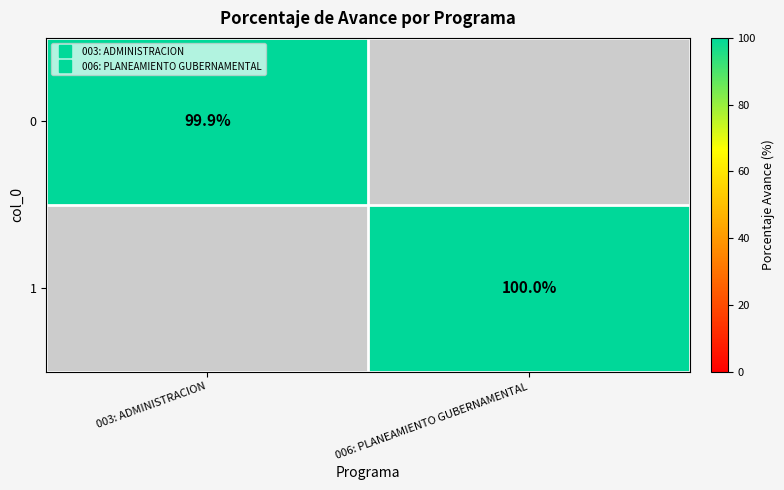

What is the smallest value displayed?

99.9